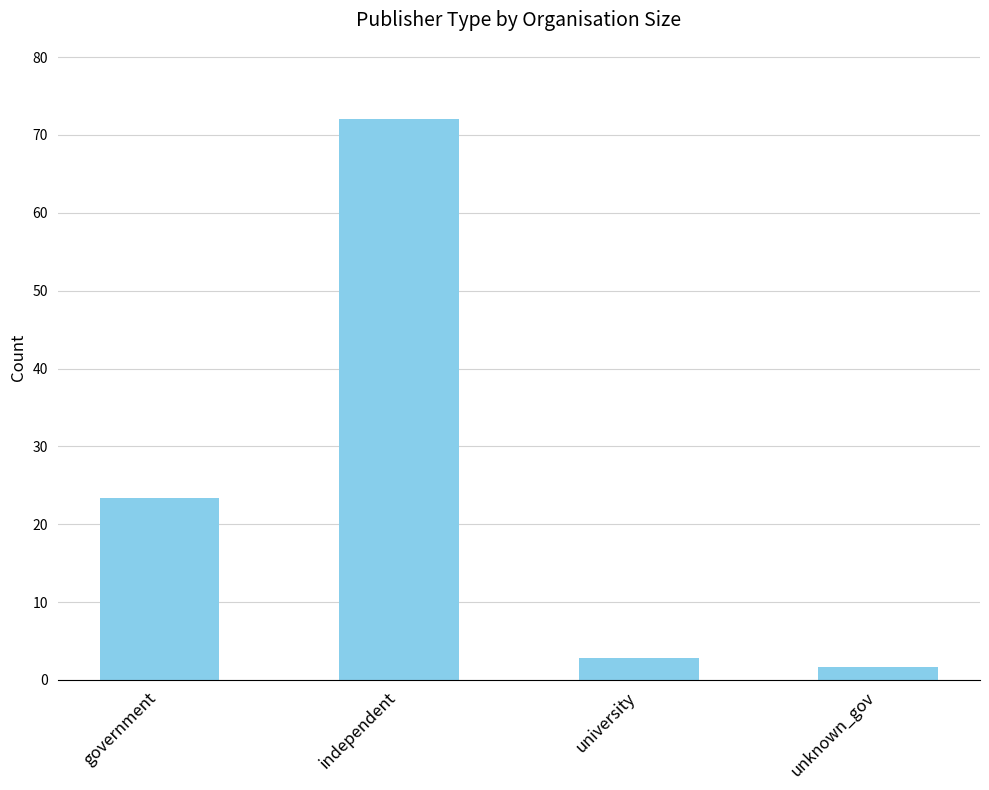

Reading left to right, what are all the values shown in this chart?

government=23.4	independent=72.1	university=2.8	unknown_gov=1.7